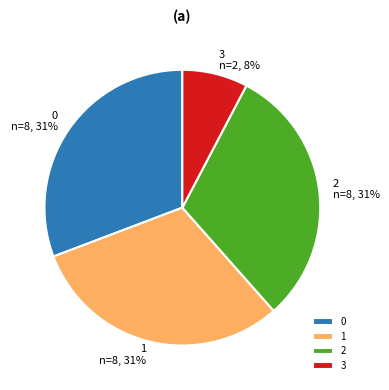

Approximately how many times larger is the value at 1 n=8, 31% compared to 0 n=8, 31%?

1.0